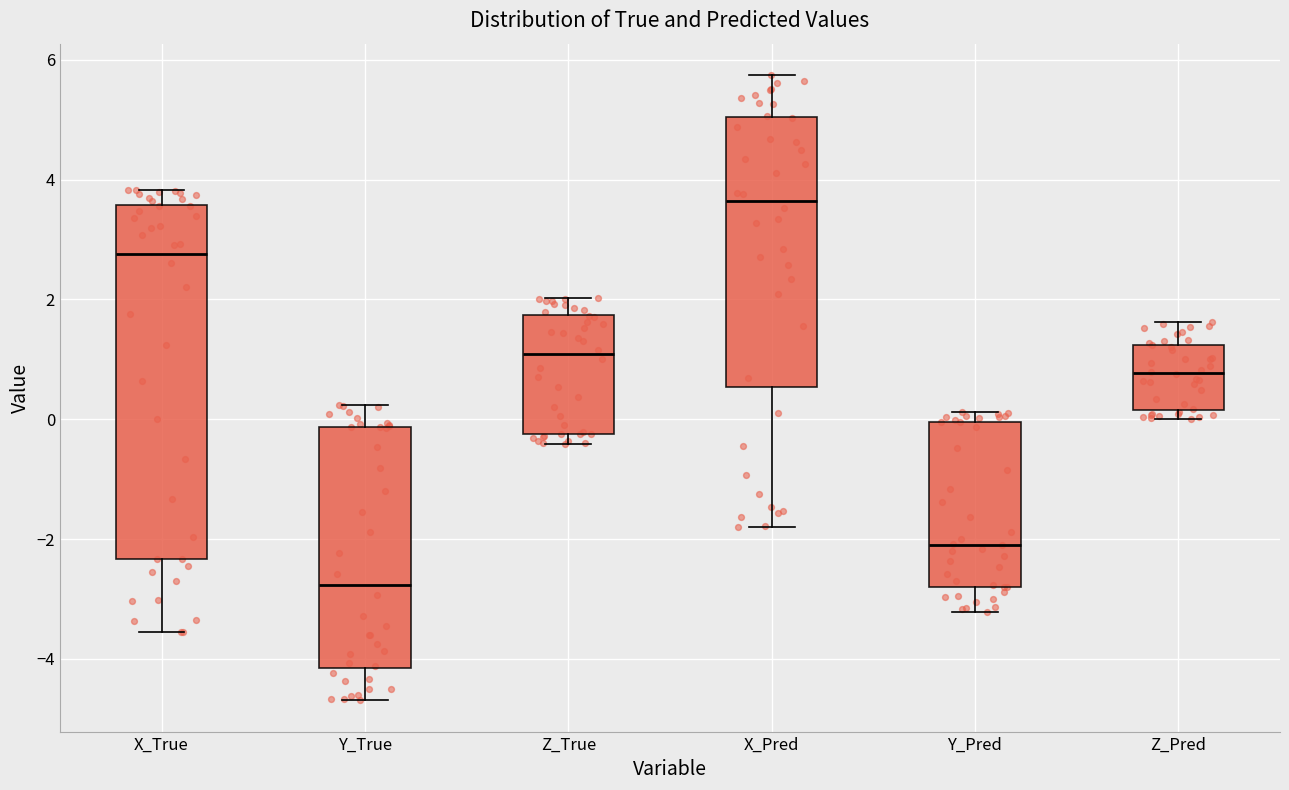

Comparing the boxes themselves (not the whiskers), which one is the tallest?

X_True